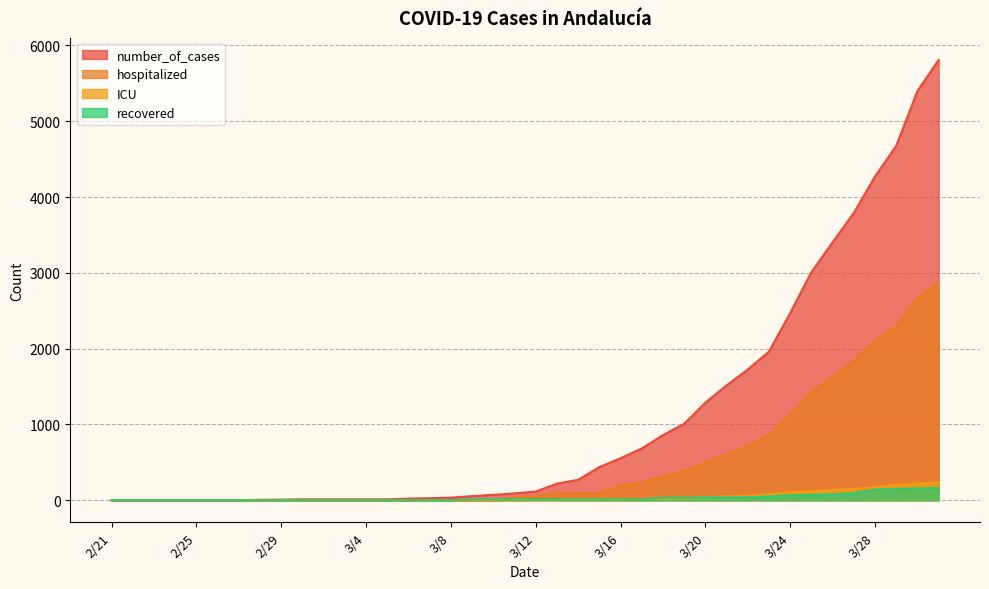

Which series ends up on top after the final intersection of hospitalized and ICU?

hospitalized